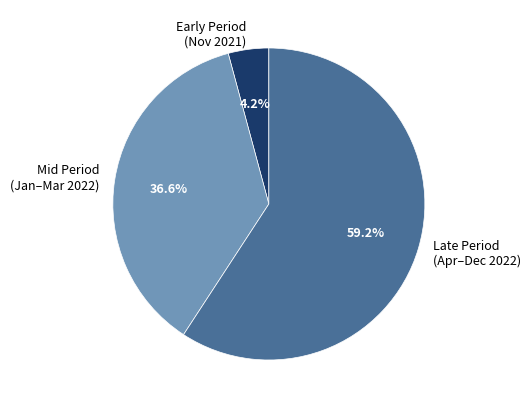

Rank the categories by value from lowest to highest.

Early Period (Nov 2021), Mid Period (Jan–Mar 2022), Late Period (Apr–Dec 2022)